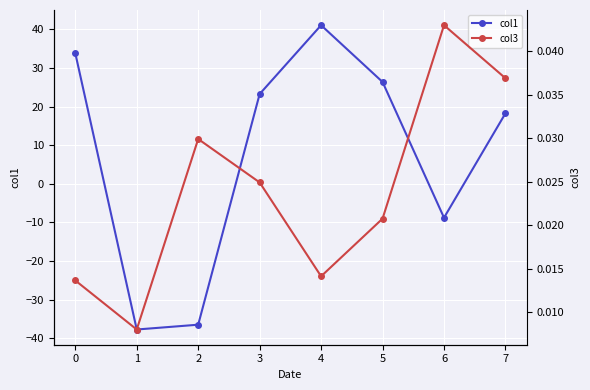

Which category has the highest value in the col1 series?

4